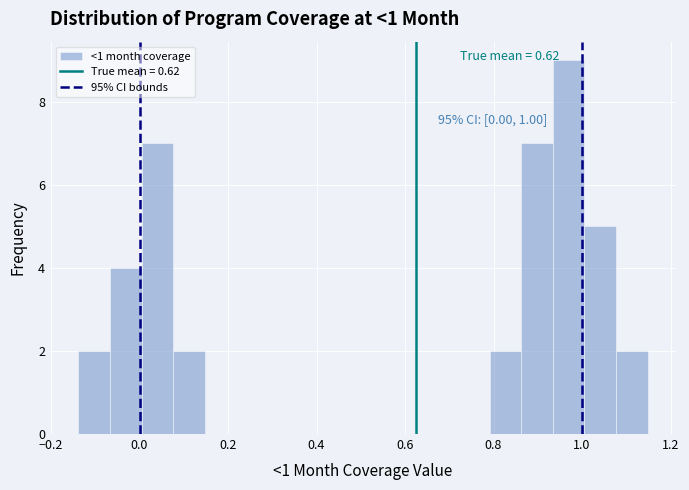

Around what value on the x-axis is the tallest bar? Give the approximate position of its centre, as read against the axis.

0.96